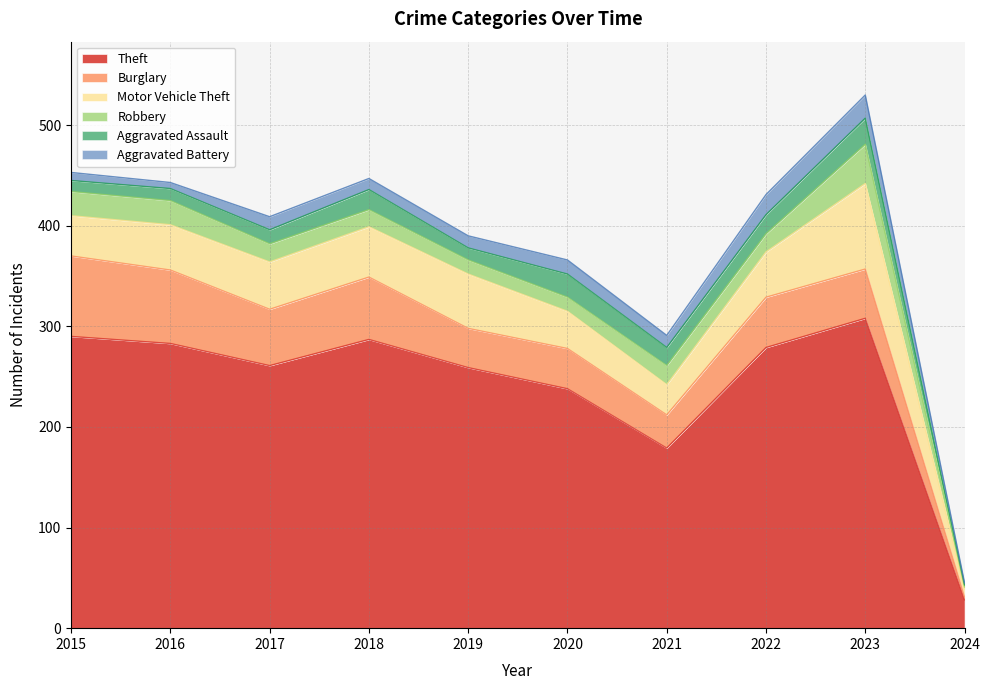

Reading right to left, transcribe all the data shown in this chart.

Theft: 28	308	279	179	238	259	287	261	283	290
Burglary: 3	49	50	33	40	39	62	56	73	80
Motor Vehicle Theft: 8	85	45	30	37	54	50	47	45	40
Robbery: 2	39	18	19	14	14	17	18	24	24
Aggravated Assault: 2	26	19	18	23	12	20	14	12	11
Aggravated Battery: 2	23	20	12	14	12	11	13	6	8